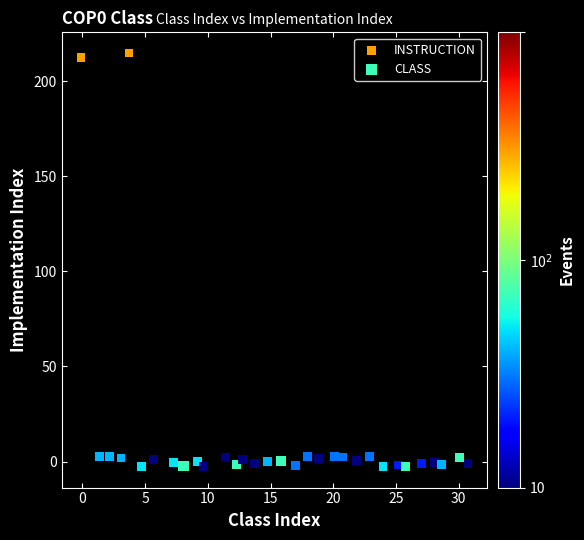

What are all the series names shown in the legend?

INSTRUCTION, CLASS